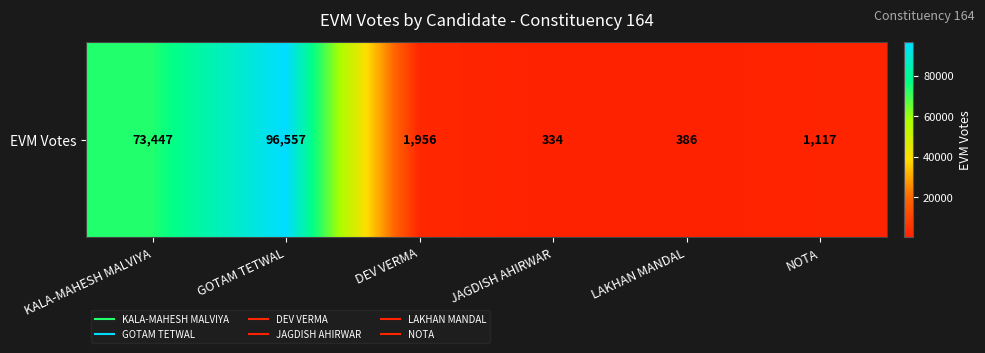

The chart shows a value of 1117 at NOTA. True or false?

True